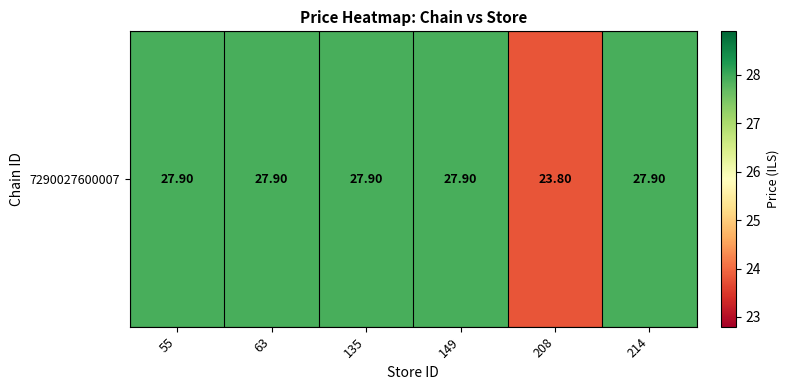

At which label does the data first exceed 27?

55